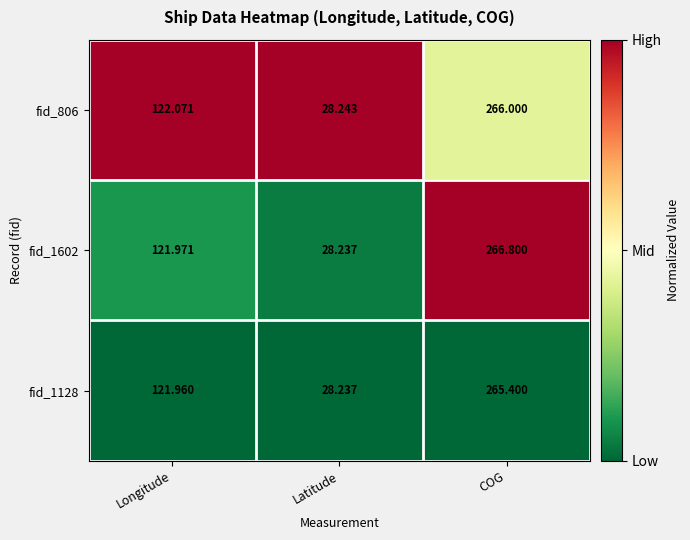

What is the total value across all series at Longitude?

366.0